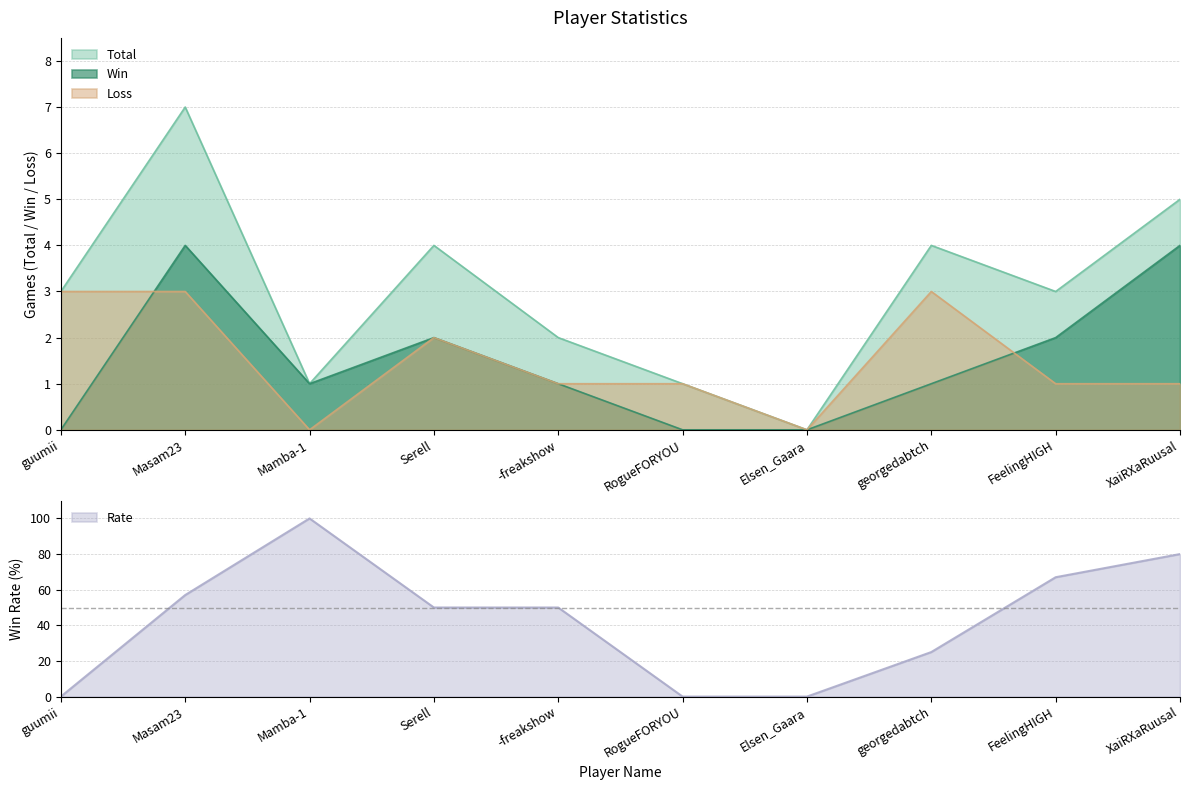

What is the spread (max minus min) of values at georgedabtch?

24